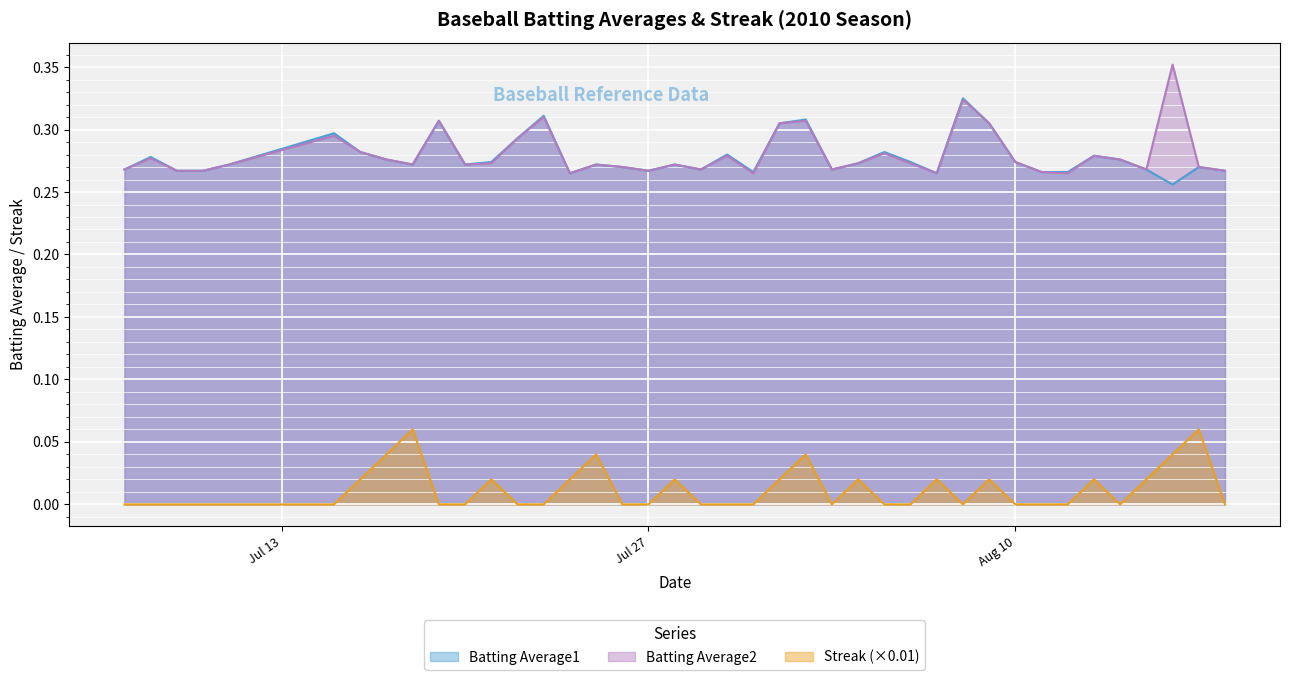

At which label does Streak reach its peak?

2010-07-18